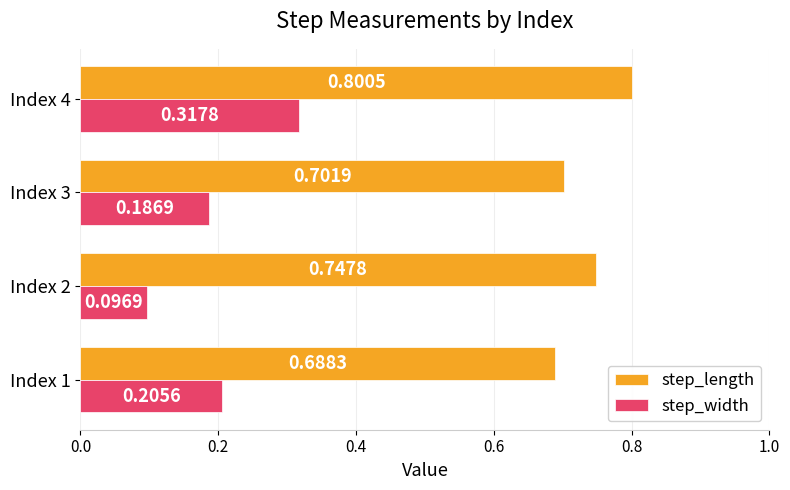

What are all the series names shown in the legend?

step_length, step_width